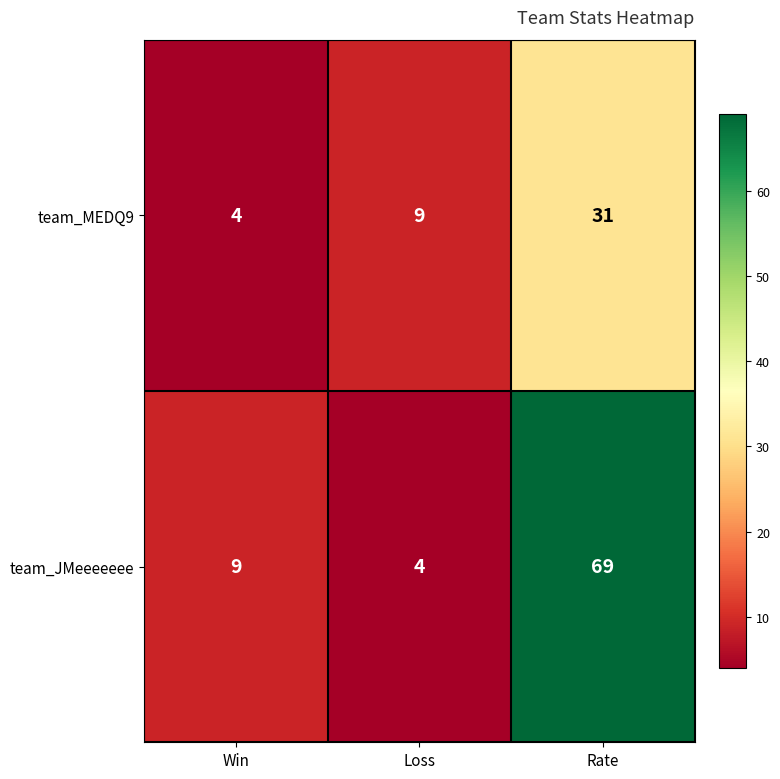

At which label is team_JMeeeeeee closest to 36?

Win